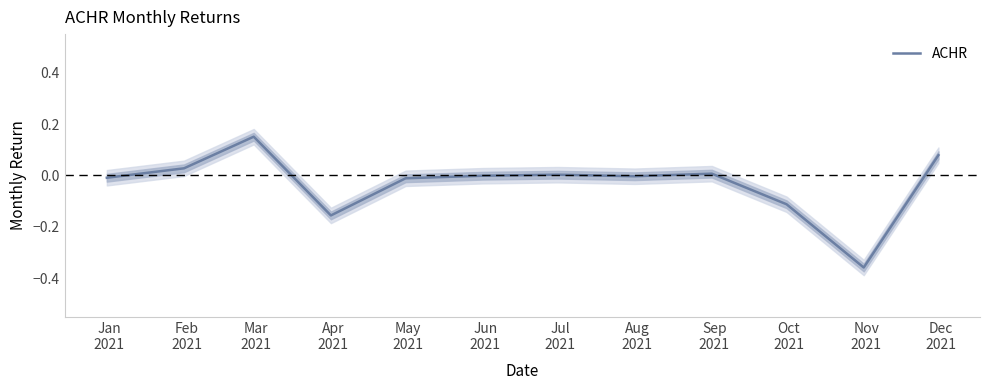

What position from the left is Nov
2021?

11